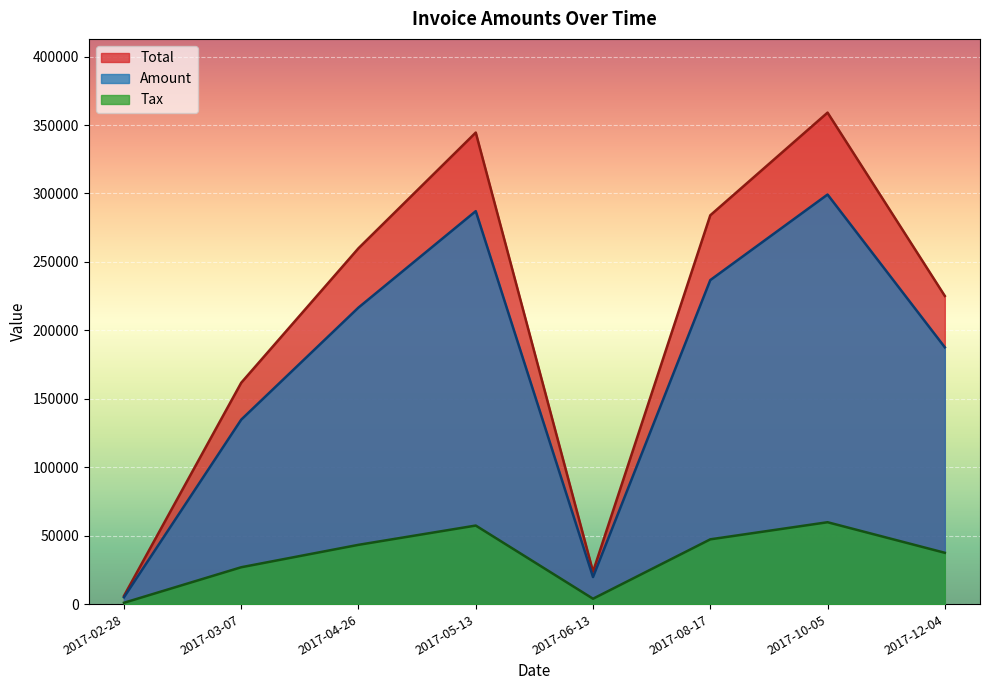

The value of Total at 2017-03-07 is 161744.0. True or false?

True